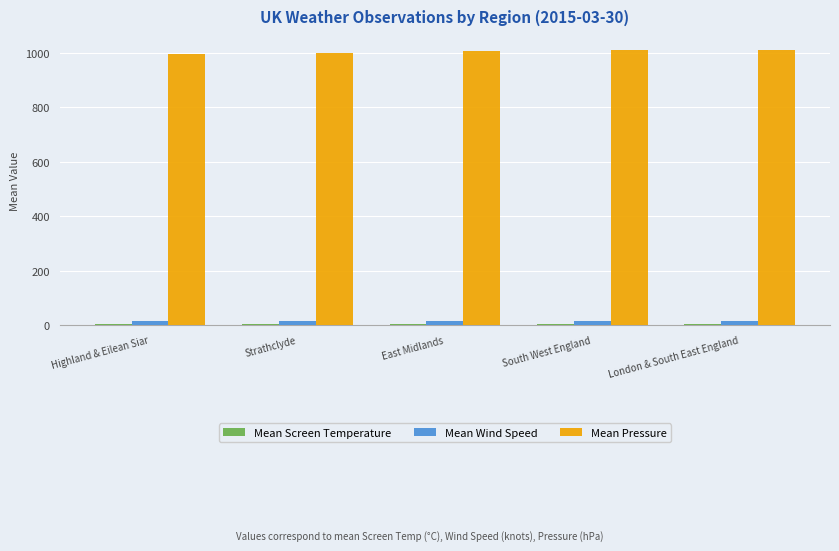

What position from the left is Highland & Eilean Siar?

1